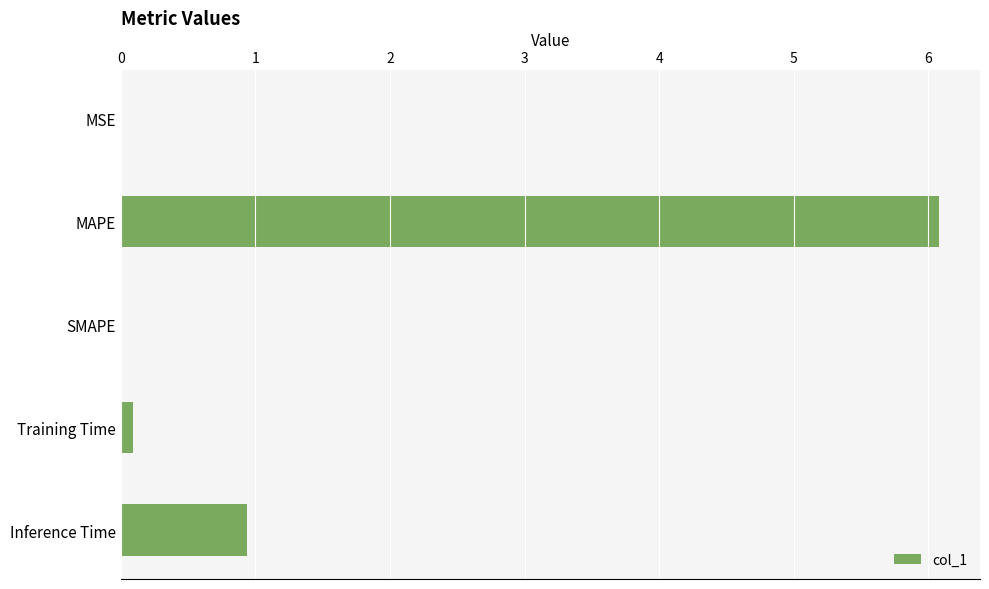

What is the sum of all values?

7.1